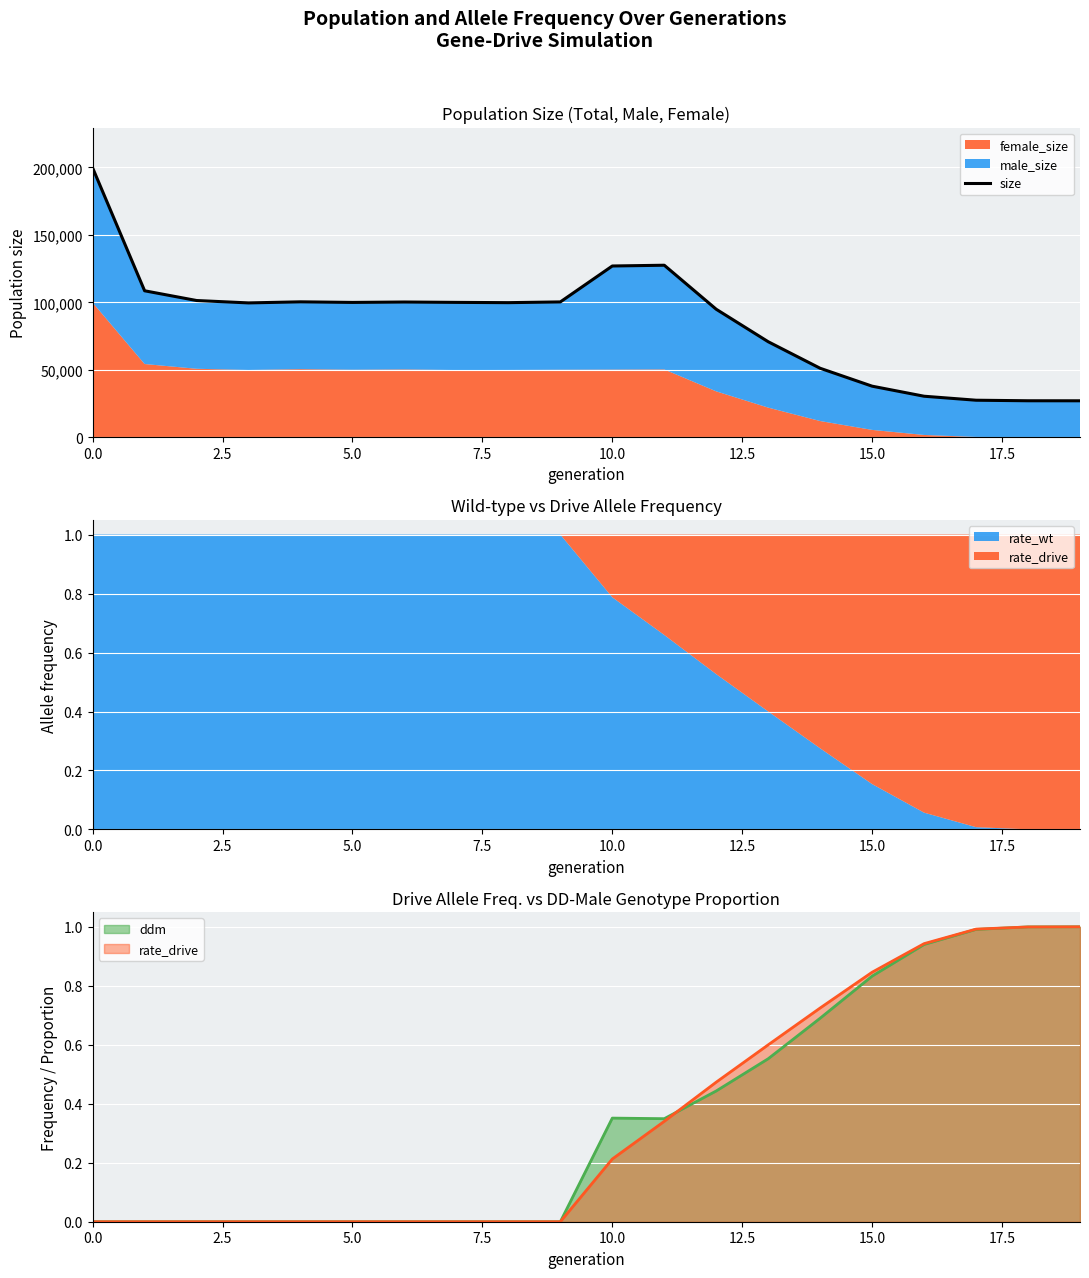

What is the change in value from 7.5 to 18?

-72556